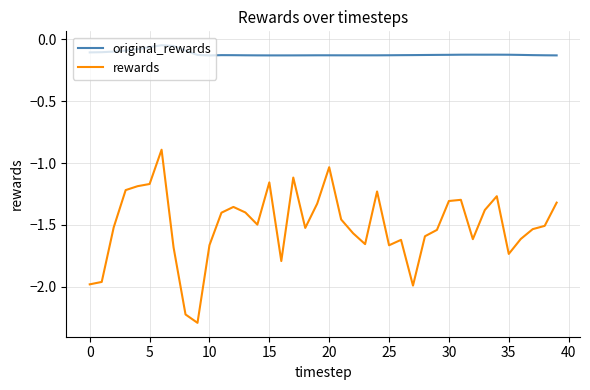

List the series in order of their overall mean, highest first.

original_rewards, rewards